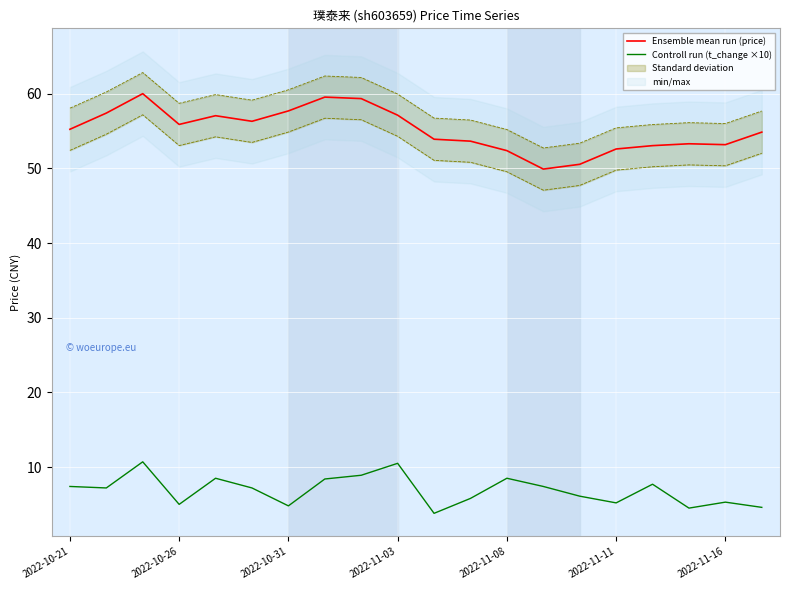

What is the difference between the maximum and minimum values in the Controll run (t_change ×10) series?

6.9